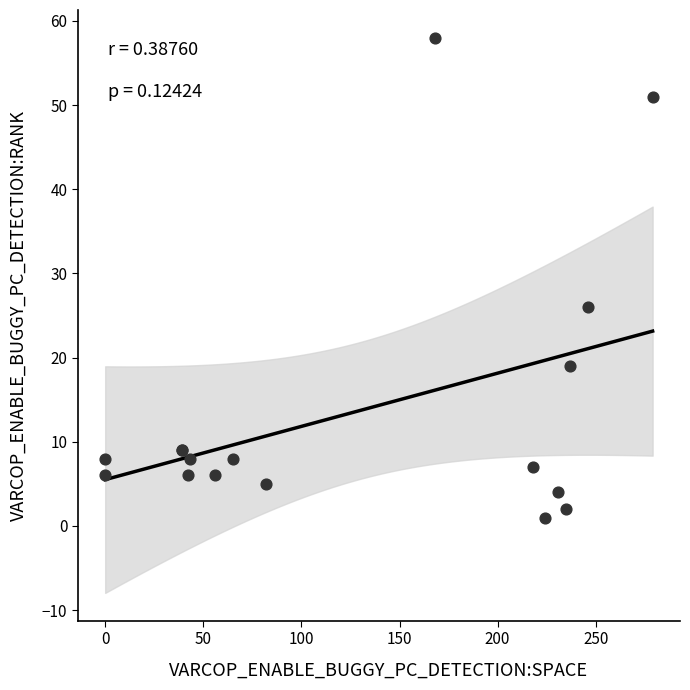

What Y value in the scatter plot is closest to 29?

26